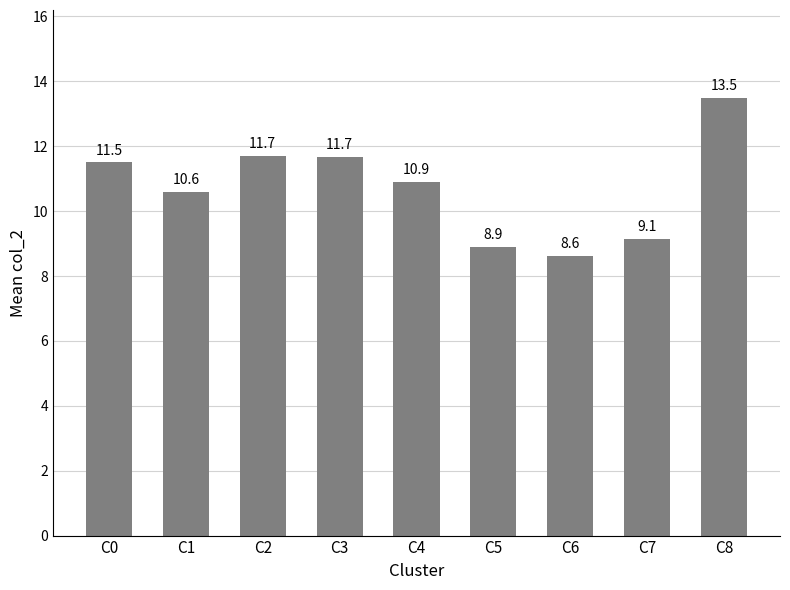

Reading left to right, extract all data points from this chart.

C0=11.5	C1=10.6	C2=11.7	C3=11.7	C4=10.9	C5=8.9	C6=8.6	C7=9.1	C8=13.5